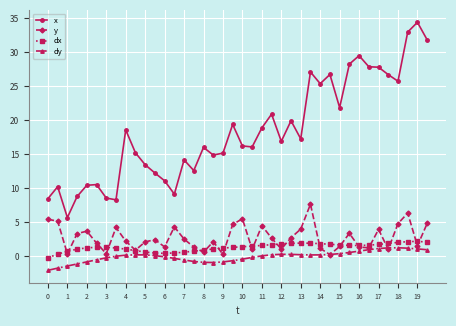

What are all the series names shown in the legend?

x, y, dx, dy